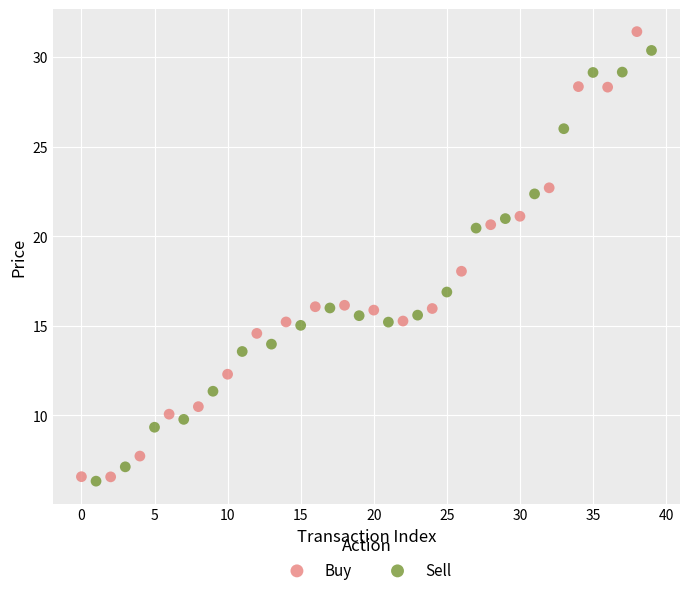

Which series has the largest Y range (max minus min)?

Buy